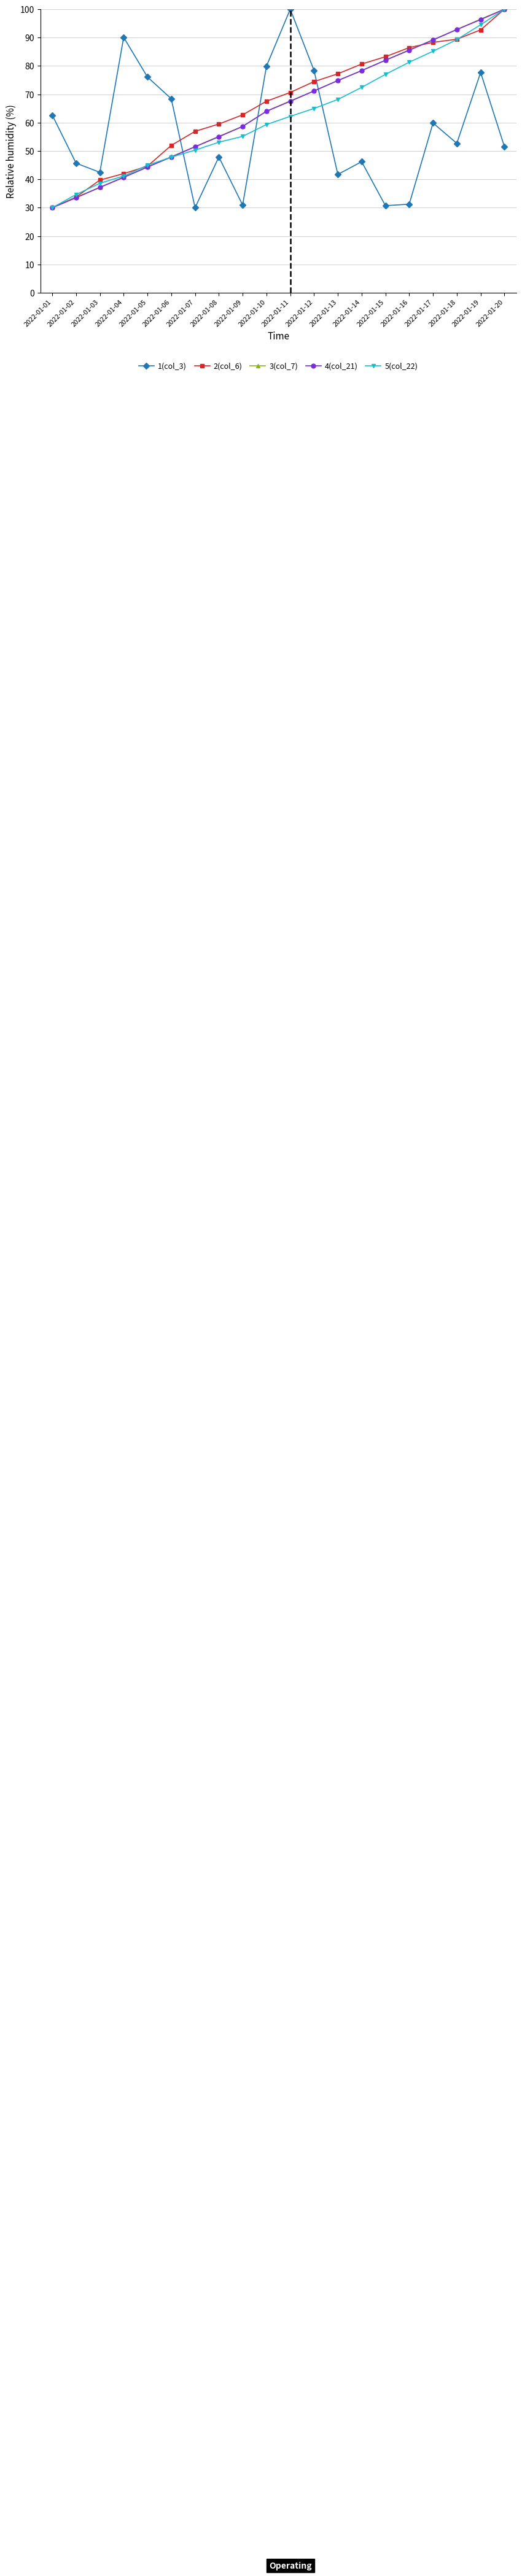

The 4(col_21) series shows 55.0 at 2022-01-08. True or false?

True